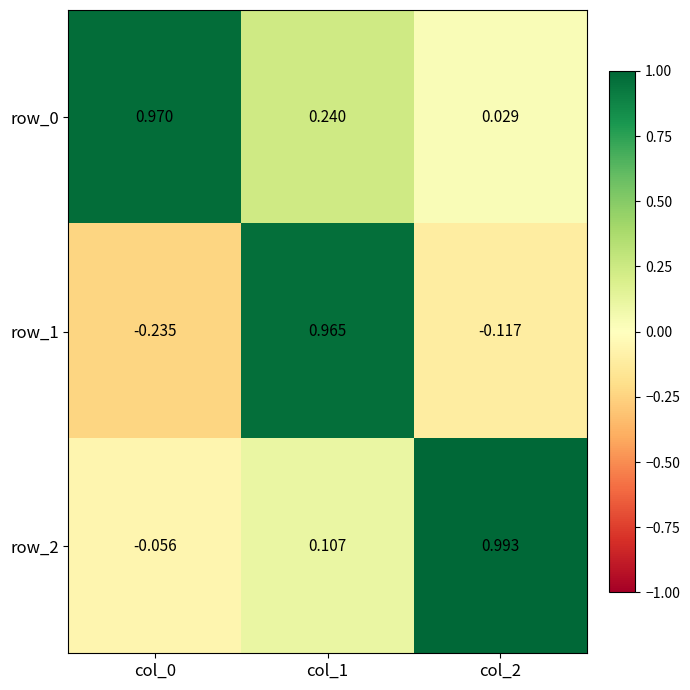

Is the value of row_1 at col_0 greater than the value of row_2 at col_2?

No